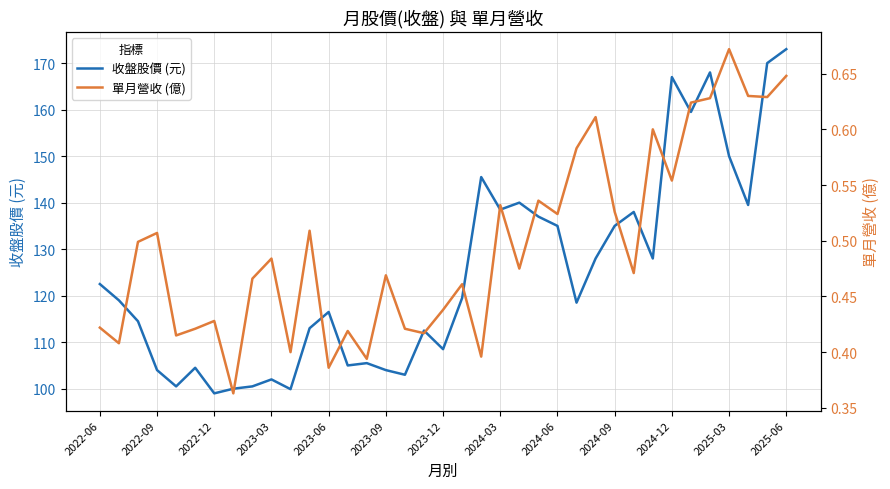

What is the maximum value for 收盤股價 (元)?

173.0